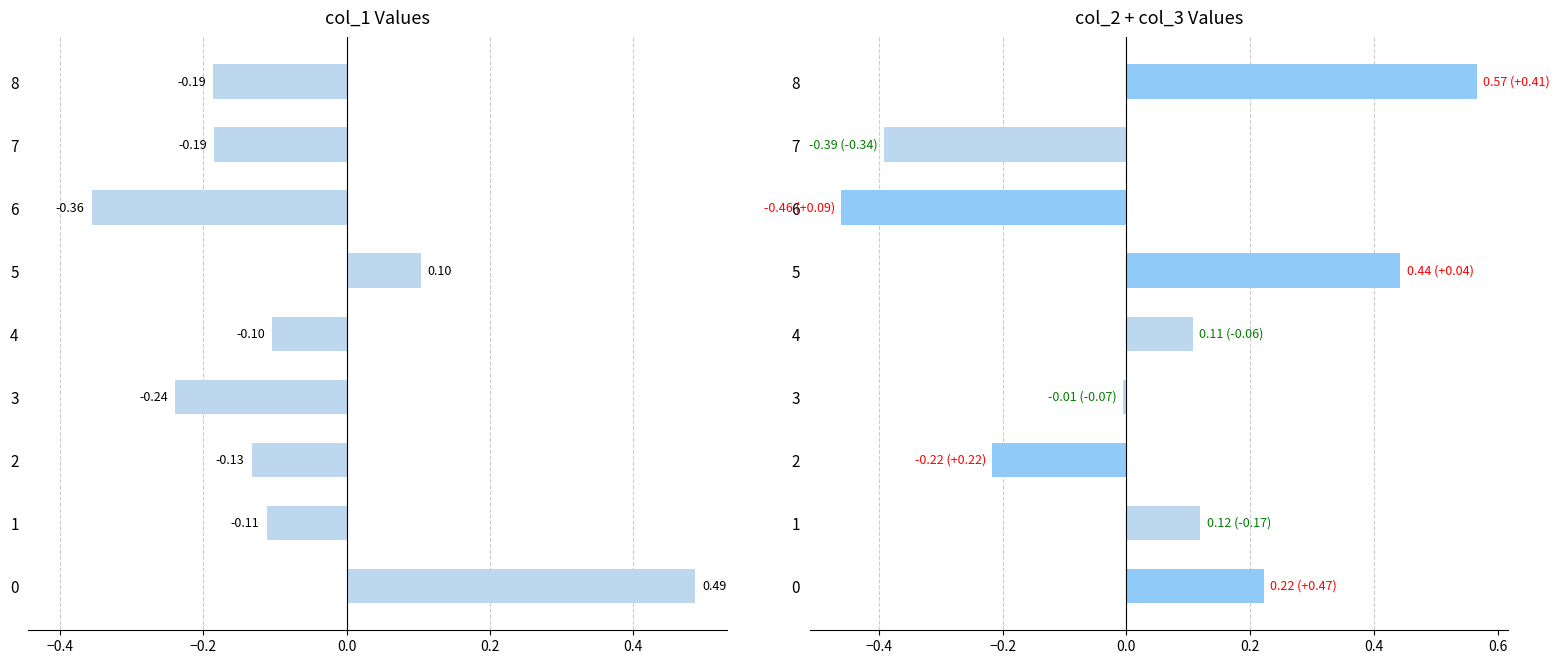

List the series in order of their peak value, highest first.

col_2+col_3, col_1